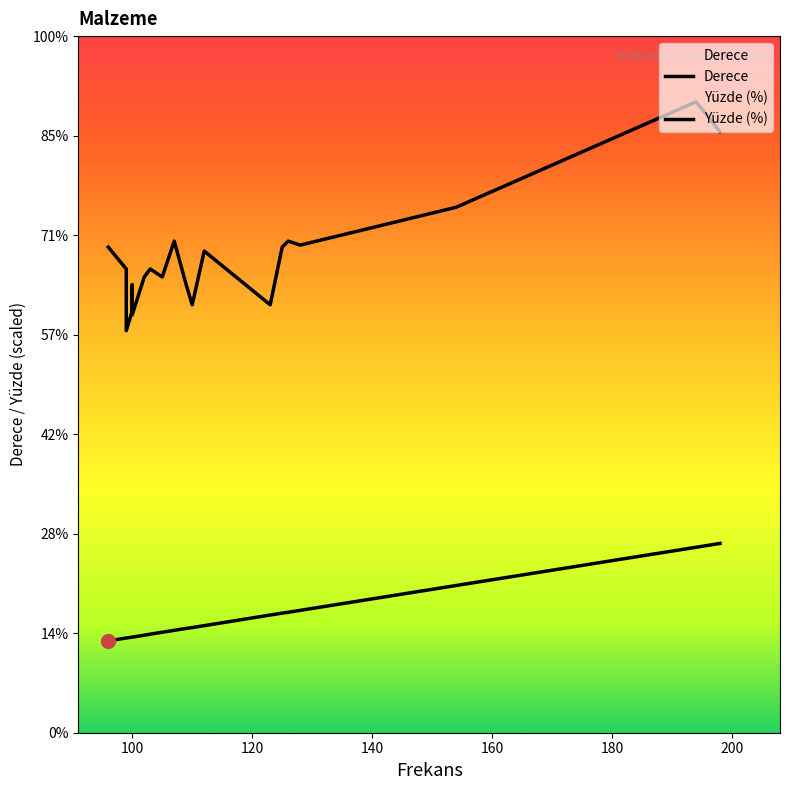

What is the value of the Yüzde (%) point at the 6th from the left?

5.6